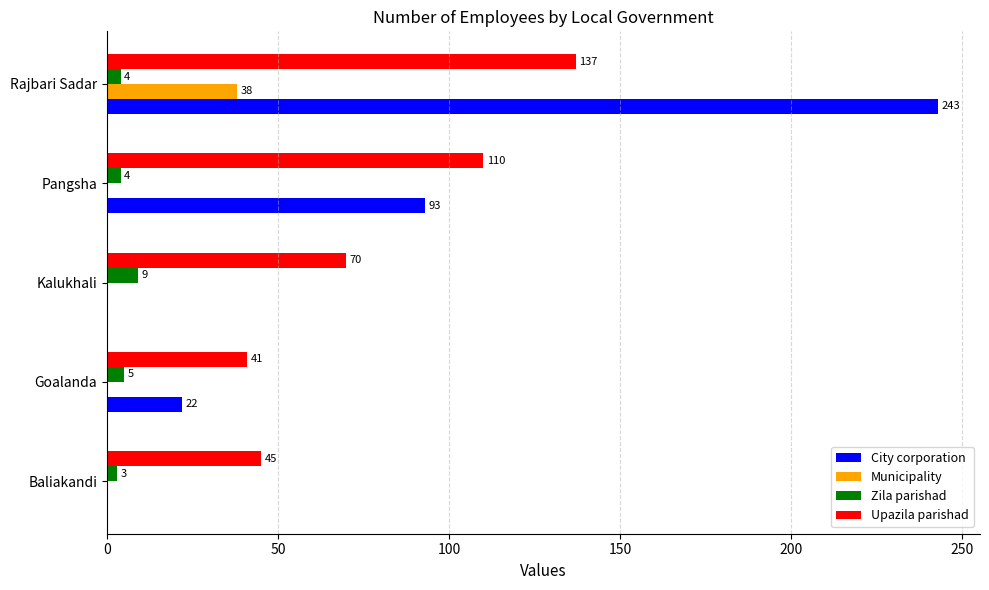

Is it true that Municipality equals 25 at Baliakandi?

False